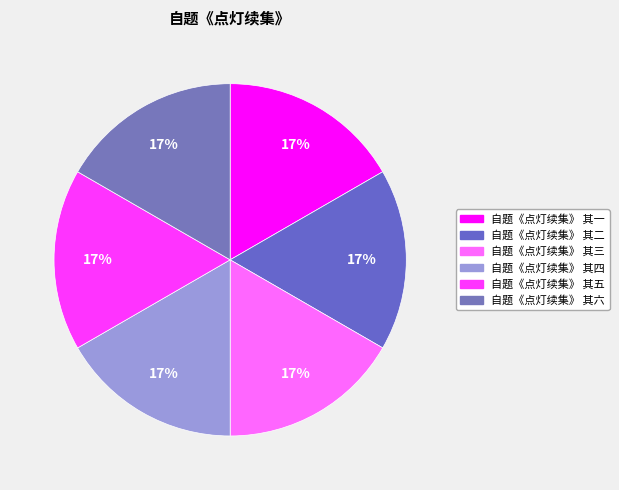

Which slice is the largest?

自题《点灯续集》 其六